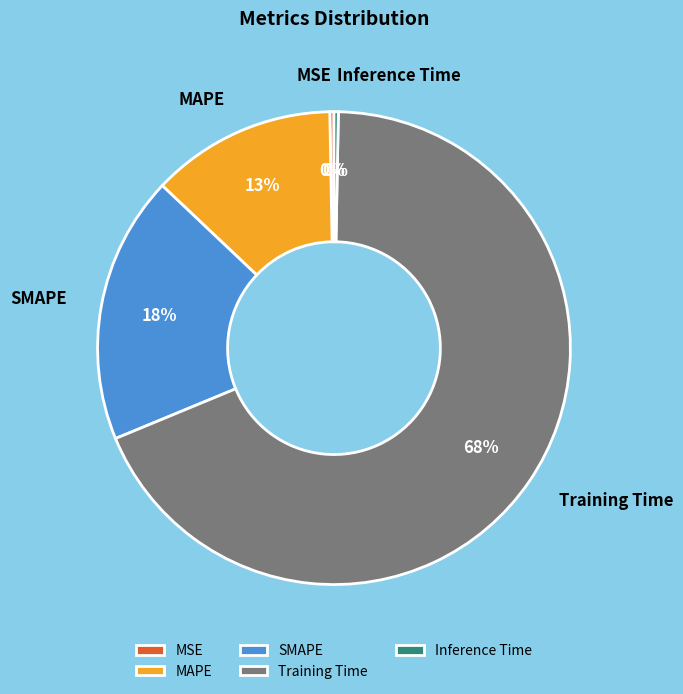

Combined, do SMAPE and Training Time account for over 50%?

Yes